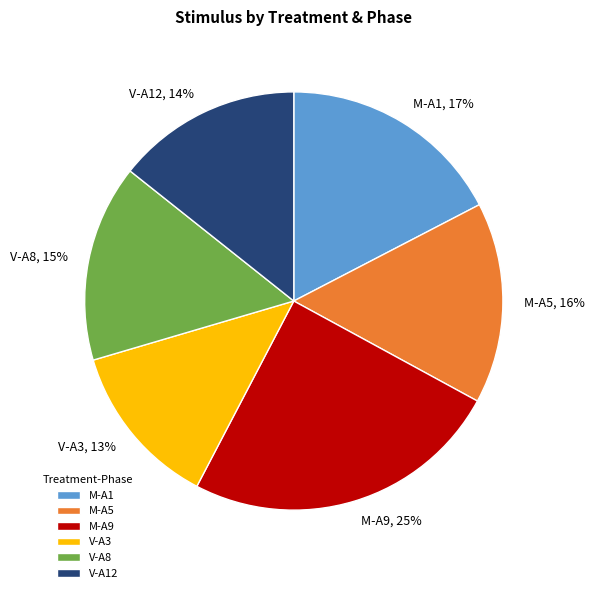

Is there a majority slice in this chart?

No